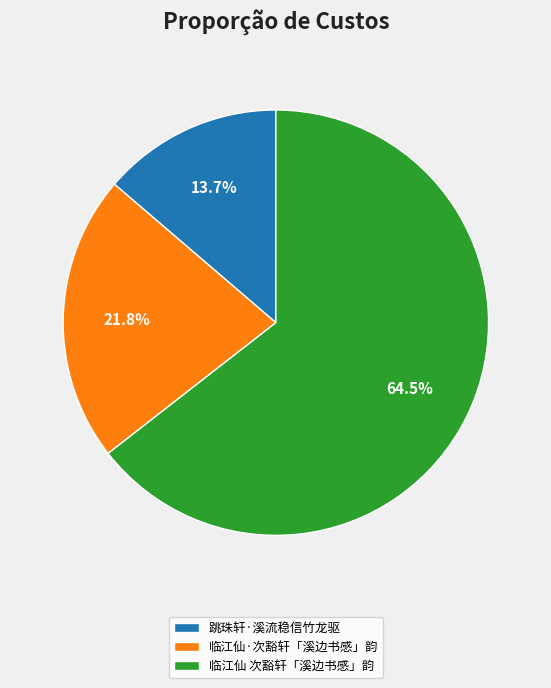

What is the largest slice in the pie chart?

临江仙 次豁轩「溪边书感」韵